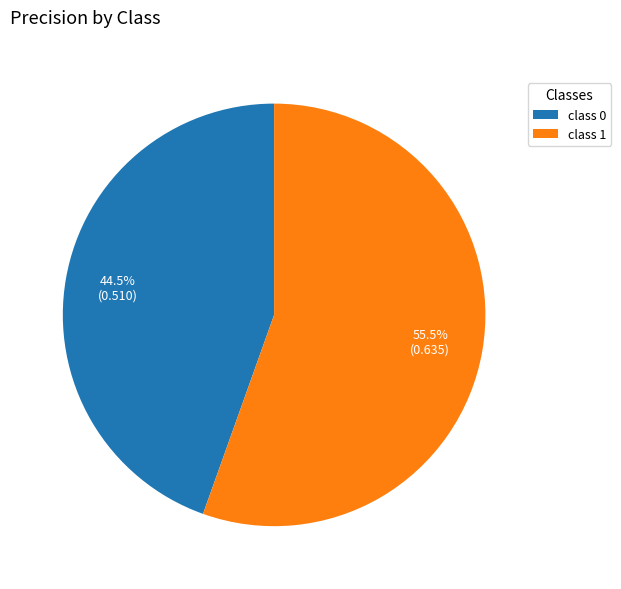

What is the total percentage of class 1 and class 0?

100.0%